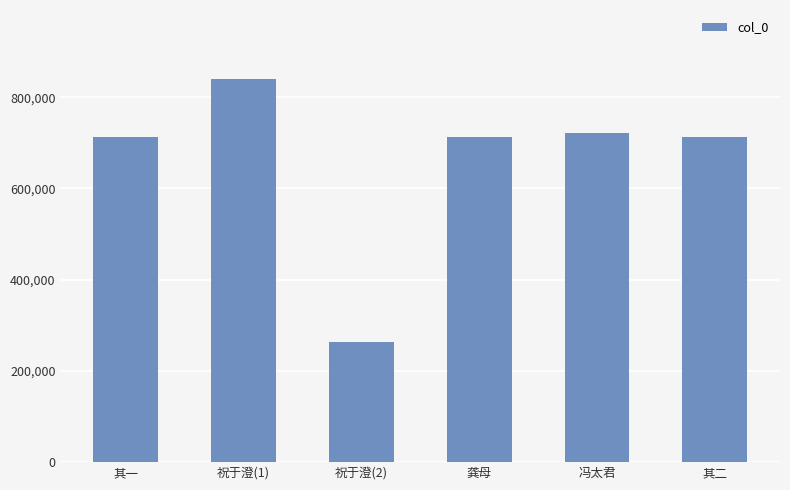

What is the label of the 1st bar from the left?

其一